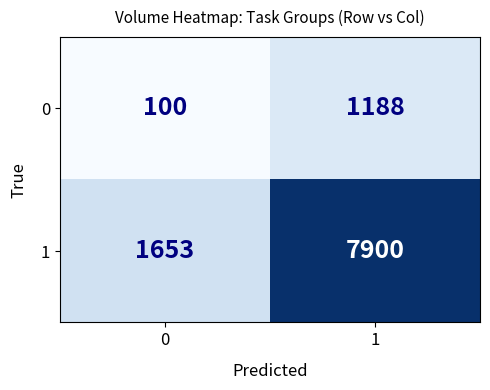

Which series has the largest total across all categories?

1